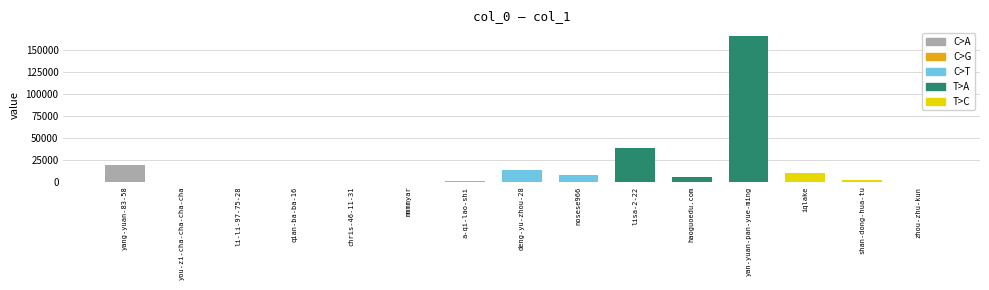

Rank the categories by value from highest to lowest.

yan-yuan-pan-yue-ming, lisa-2-22, yang-yuan-83-58, deng-yu-zhou-28, iqlake, nosese966, haoguoedu.com, shan-dong-hua-tu, a-qi-lao-shi, li-li-97-75-28, qian-ba-ba-16, mmmmyar, zhou-zhu-kun, you-zi-cha-cha-cha-cha, chris-46-11-31